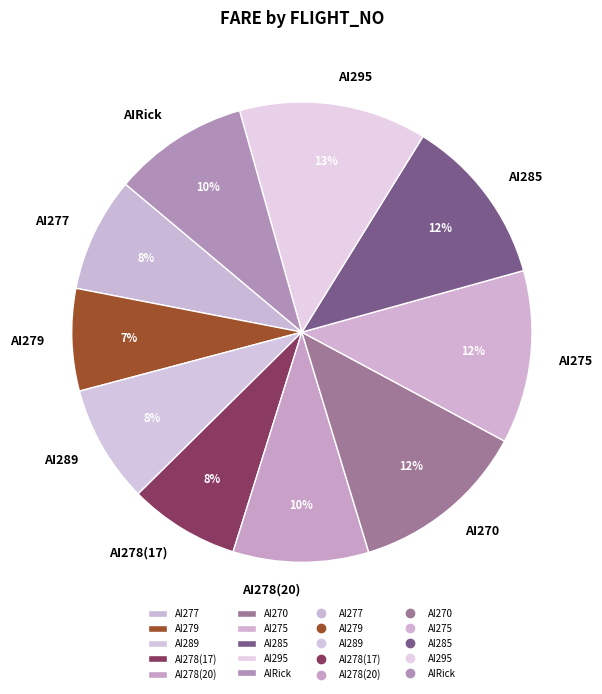

How many segments does this pie chart have?

10